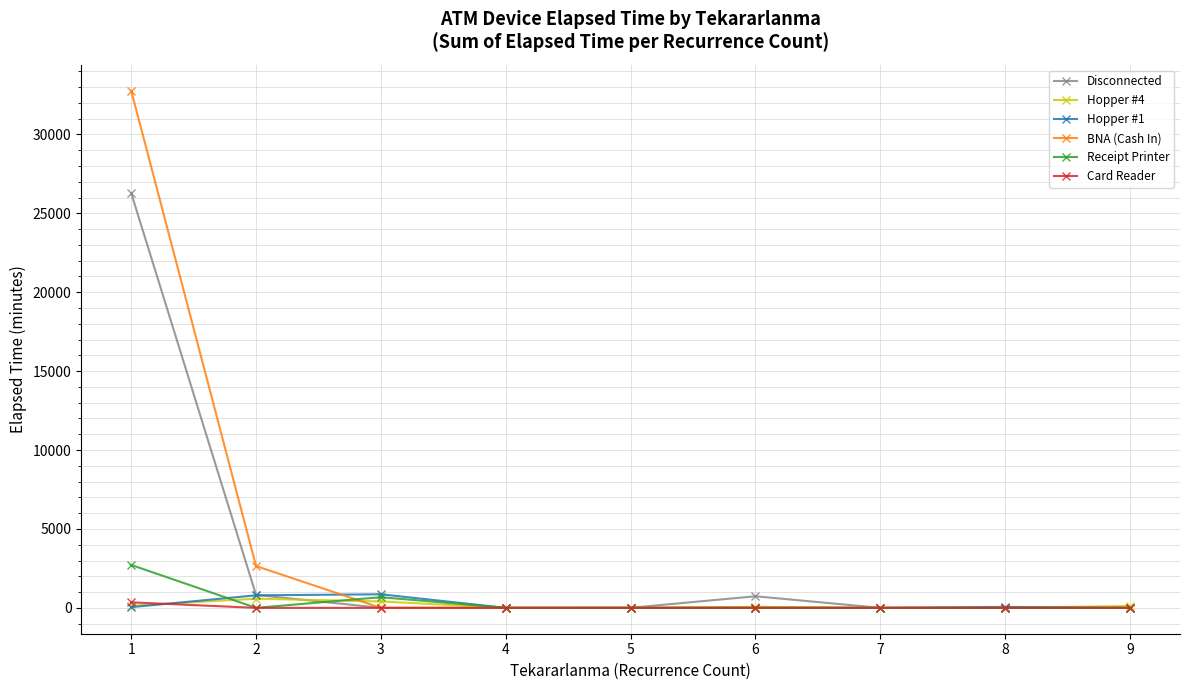

How many lines are shown in the chart?

6